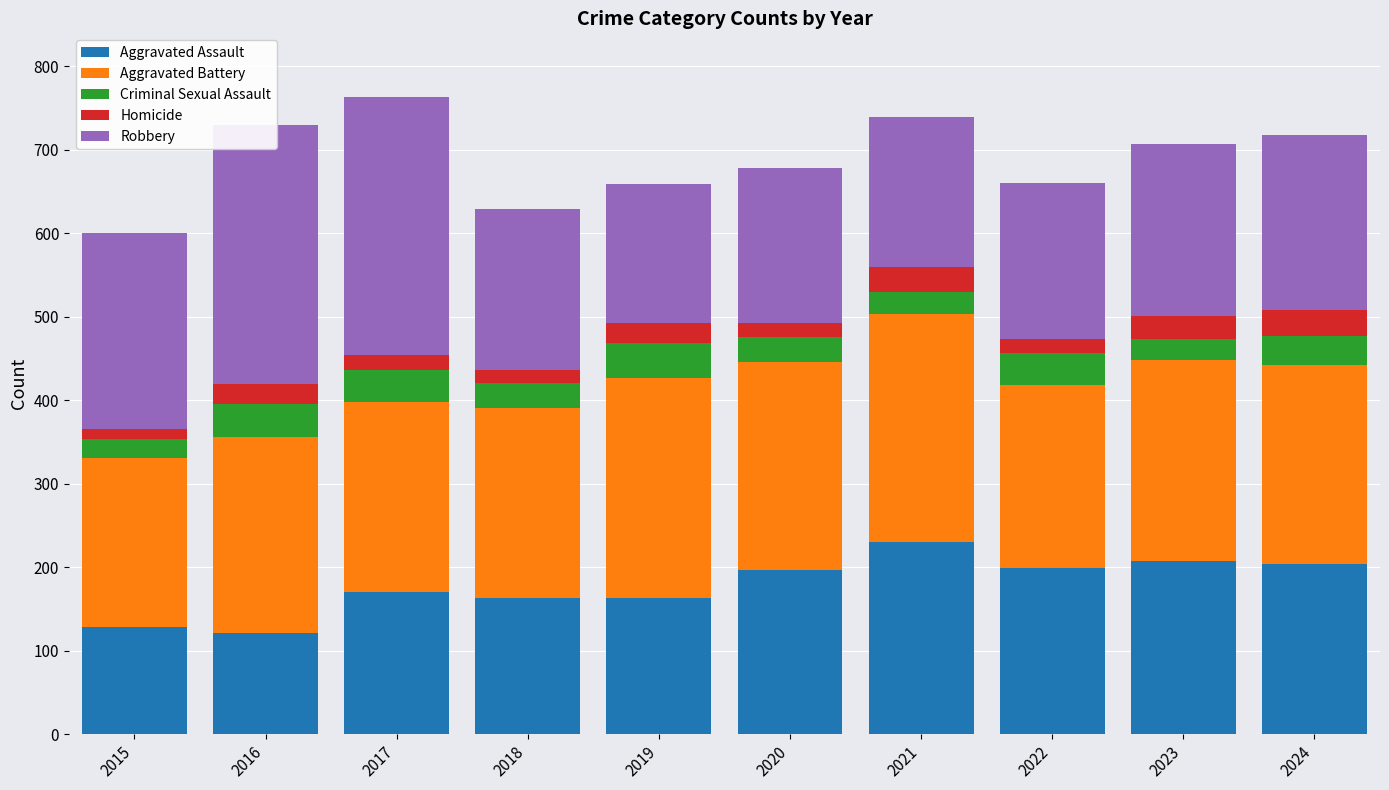

Between 2021 and 2023, which series saw the biggest shift?

Aggravated Battery